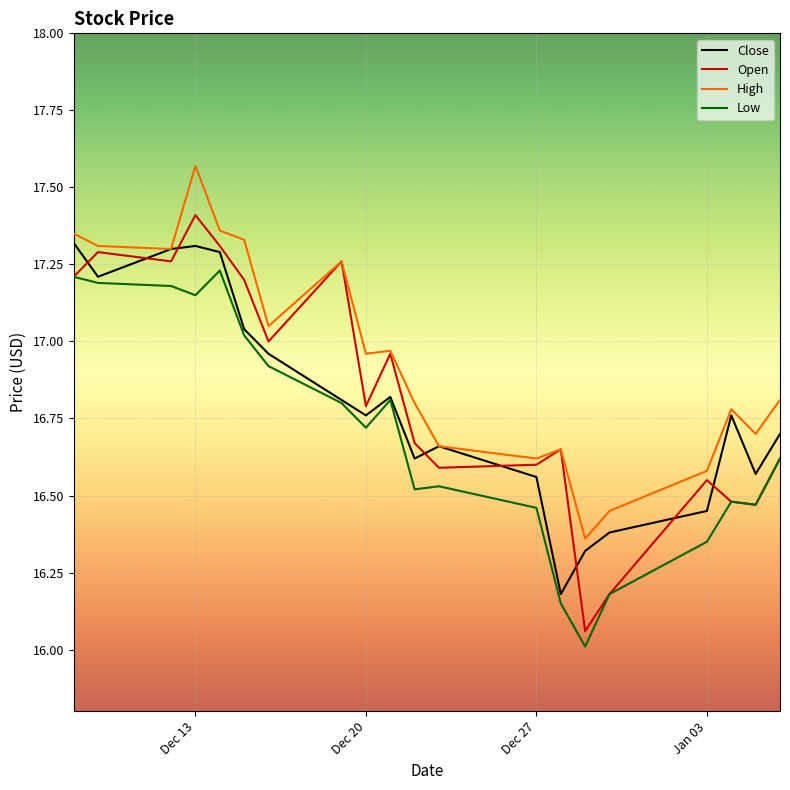

Which series has the widest spread of values?

Open